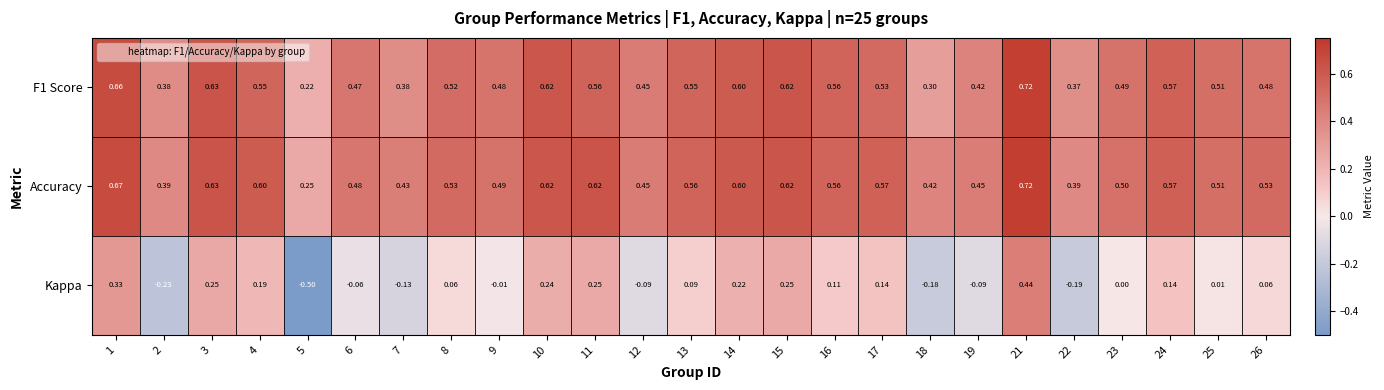

Is the value of Accuracy at 8 greater than the value of F1 Score at 23?

Yes